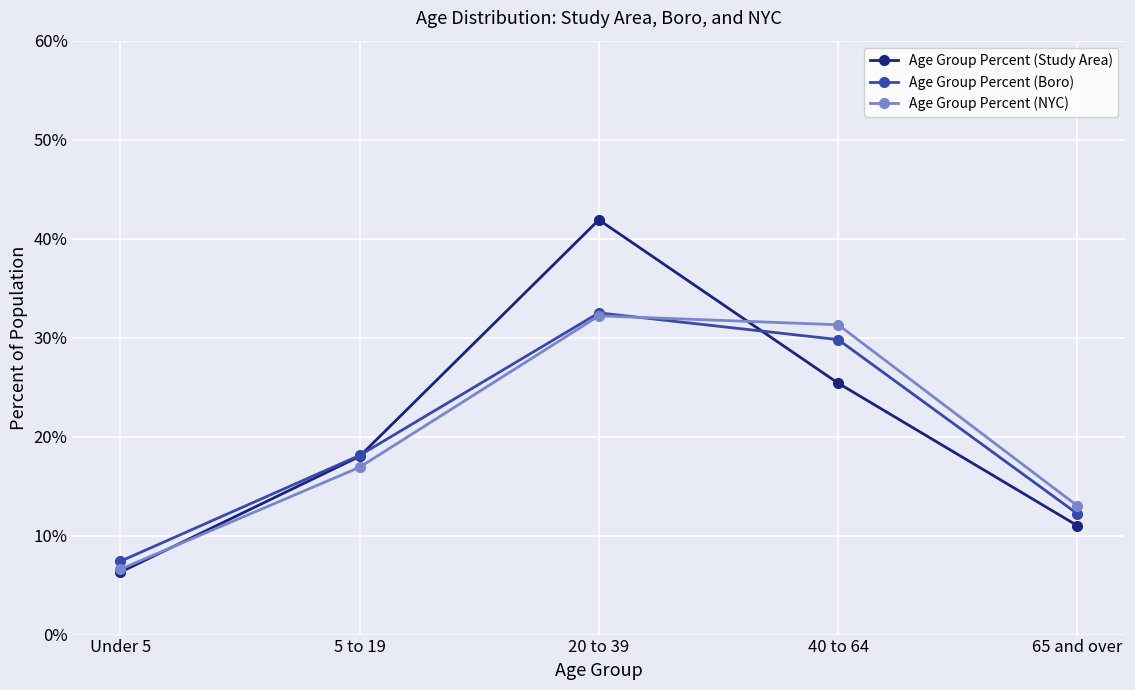

What value does the Age Group Percent (NYC) series have at 5 to 19?

0.2